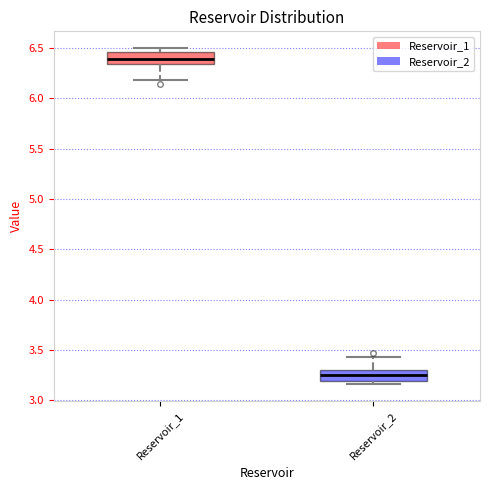

Where is the lower edge of the box for Reservoir_2 on the y-axis? The values are not printed on the chart, so give them approximately, as read against the axis.

3.20